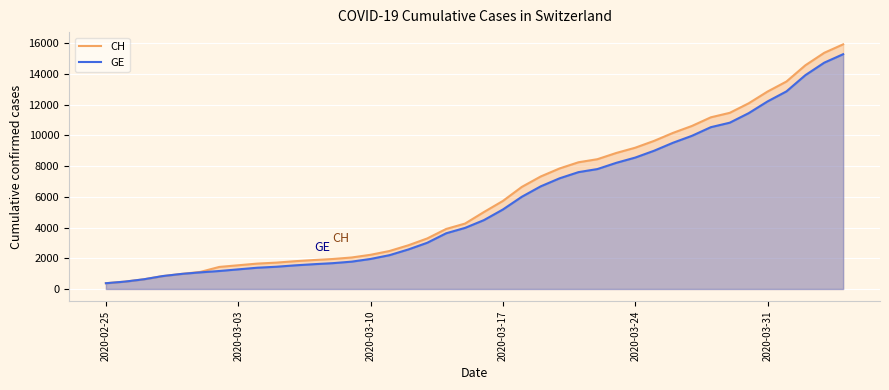

Which series changed the most between 2020-03-03 and 2020-03-31?

CH